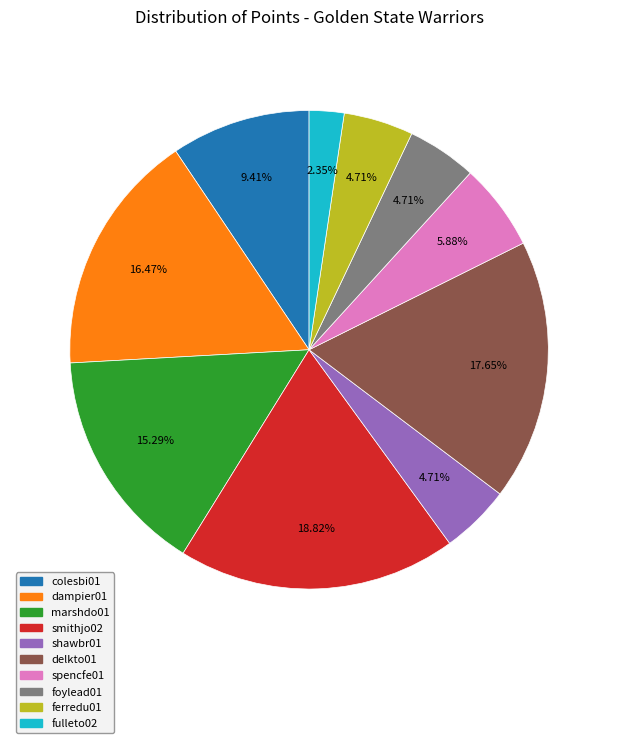

How much of the chart is everything except foylead01?

95.3%